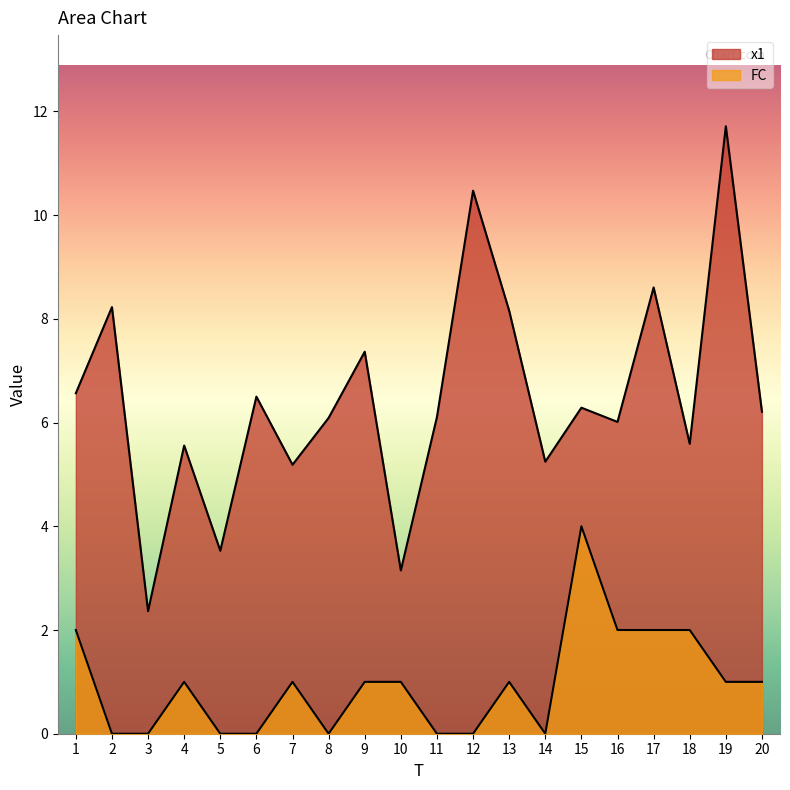

Rank the series by their average value, from highest to lowest.

x1, FC